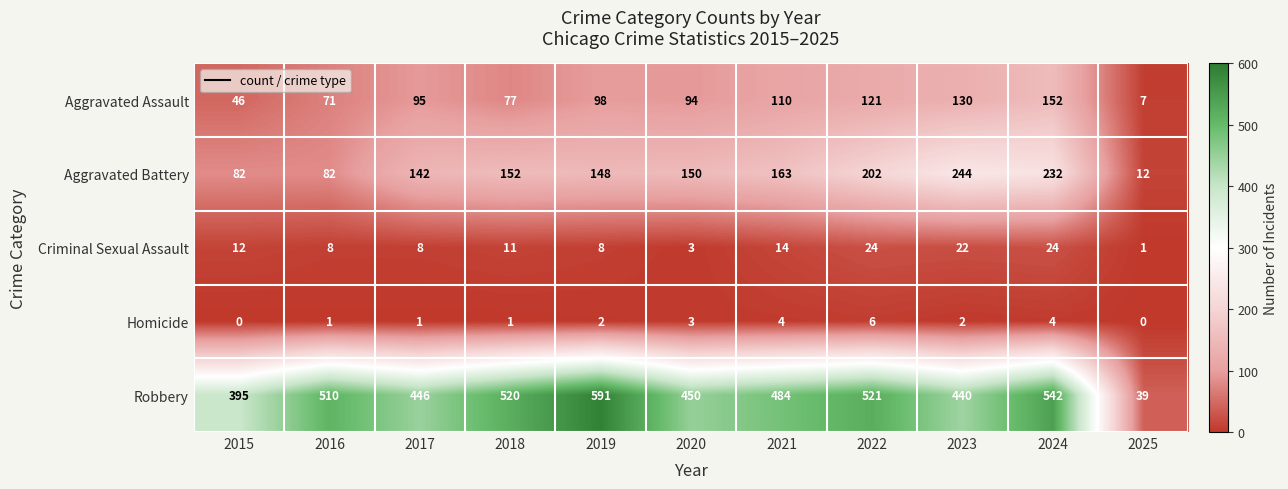

What is the difference between the maximum and minimum values in the Homicide series?

6